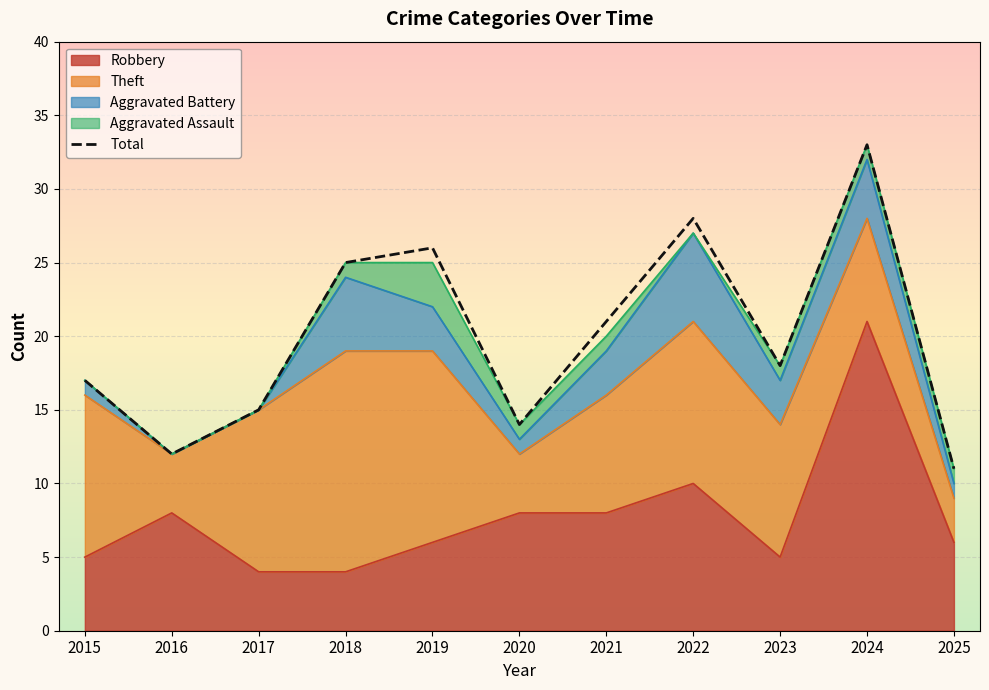

What is the difference between the values at 2015 and 2021?

4